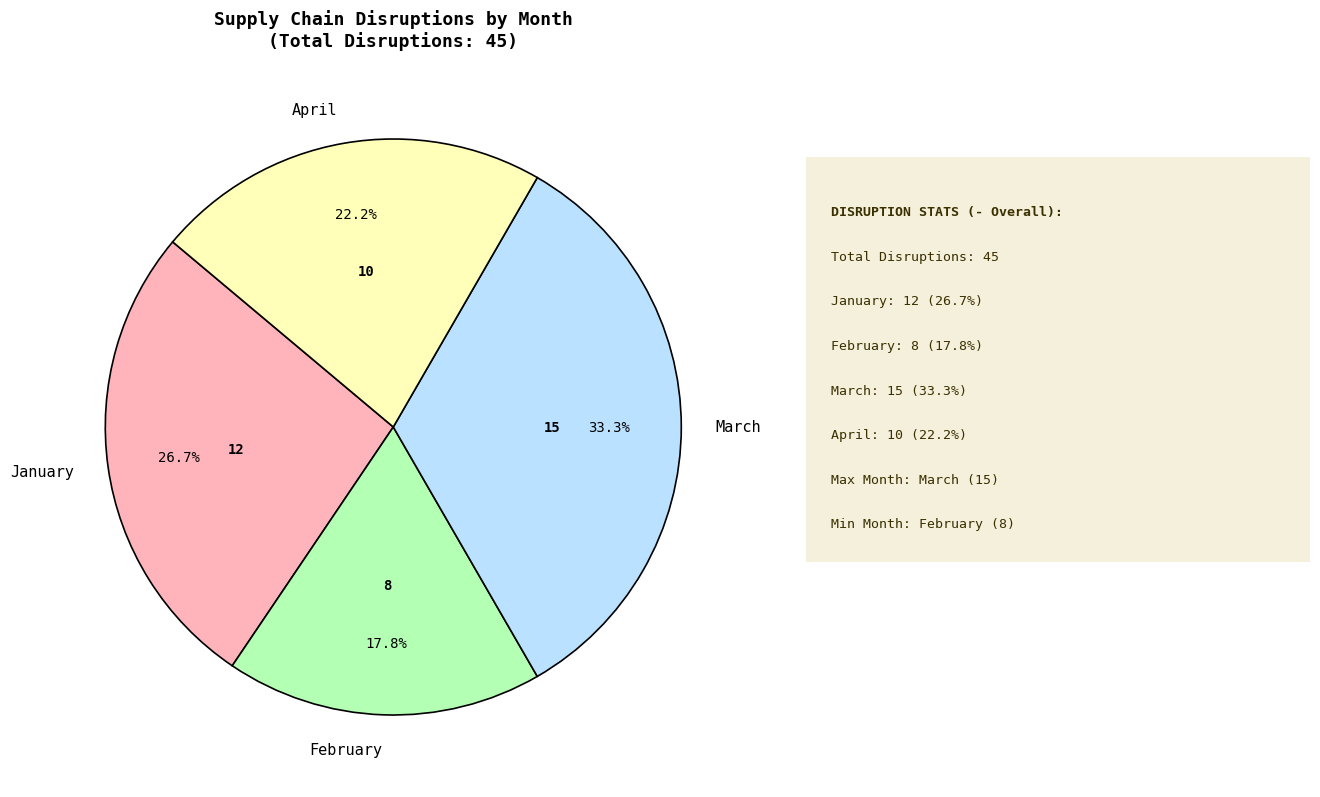

What is the ratio of the value at January to the value at April?

1.2